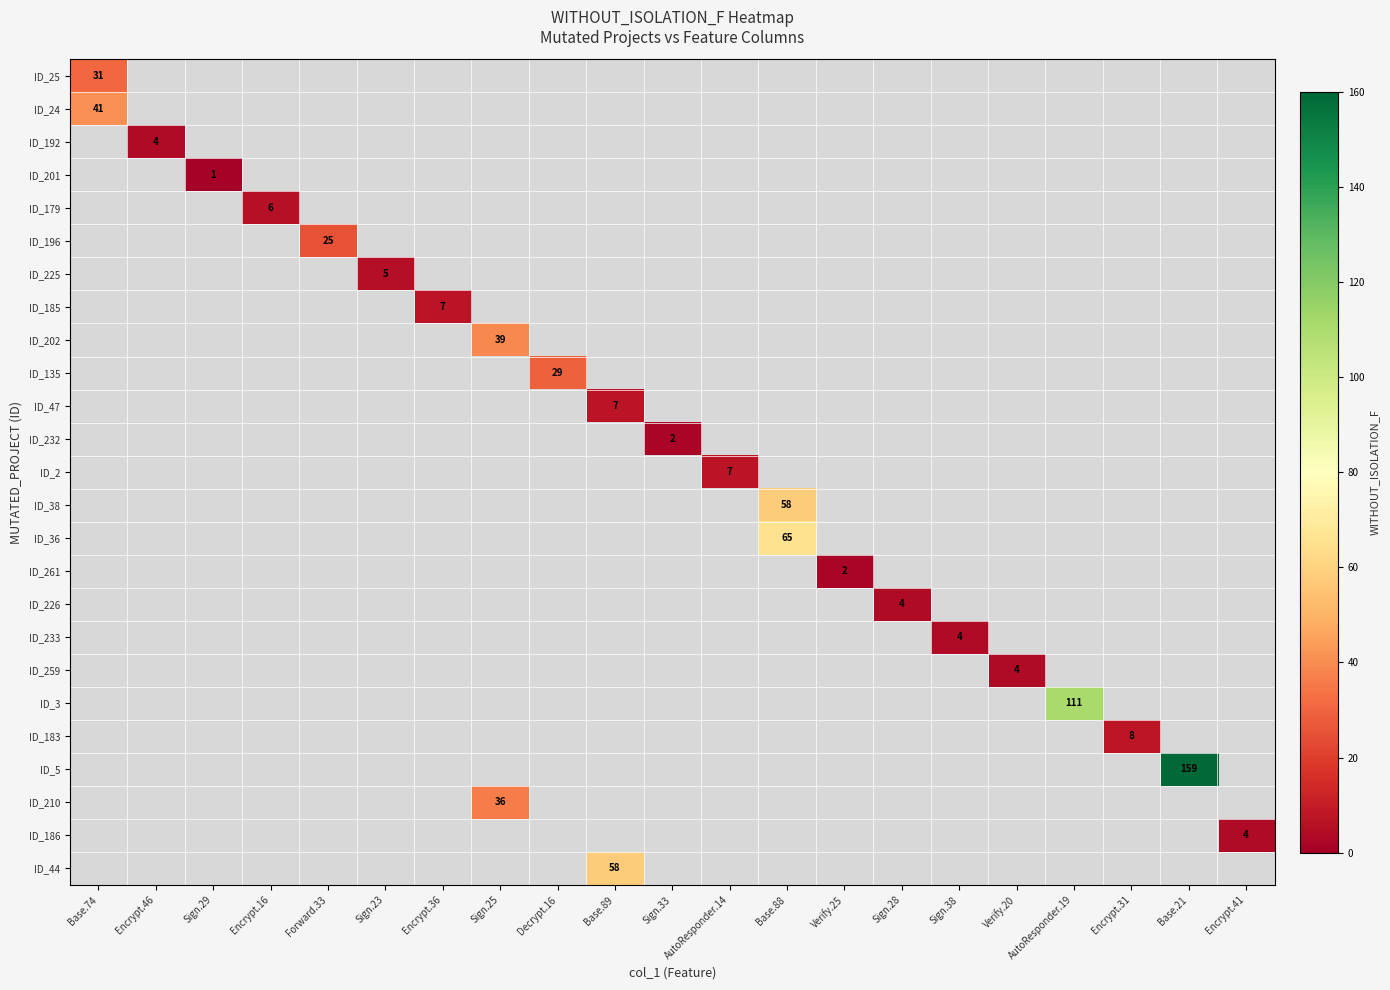

Is the value of ID_2 at Sign.29 greater than the value of ID_47 at Verify.25?

No